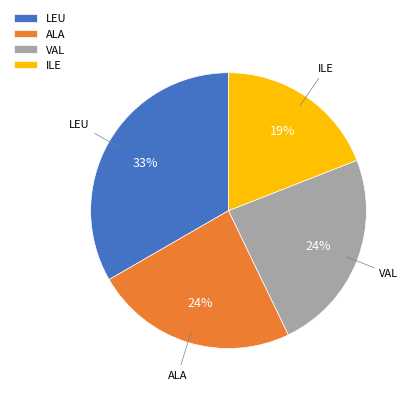

Is it true that LEU is 45% of the pie?

False